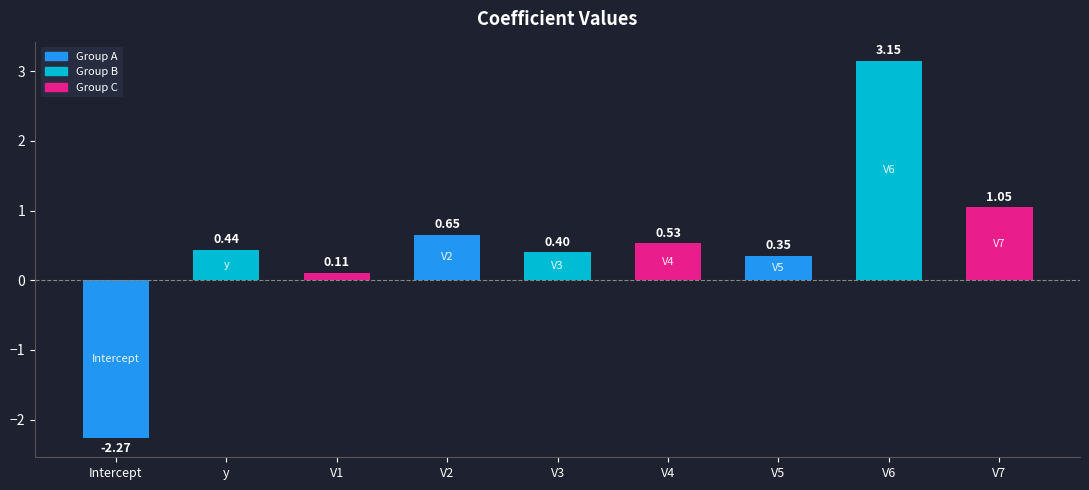

Rank the categories by value from lowest to highest.

Intercept, V1, V5, V3, y, V4, V2, V7, V6